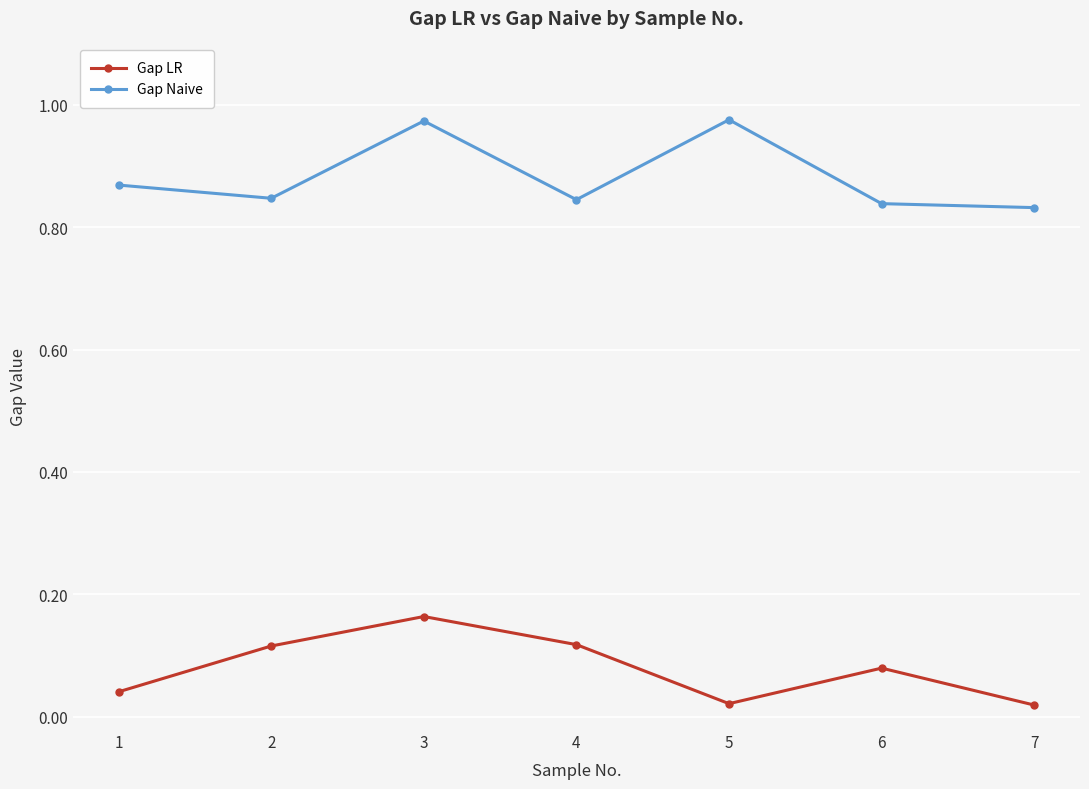

The Gap Naive series shows 0.3 at 7. True or false?

False